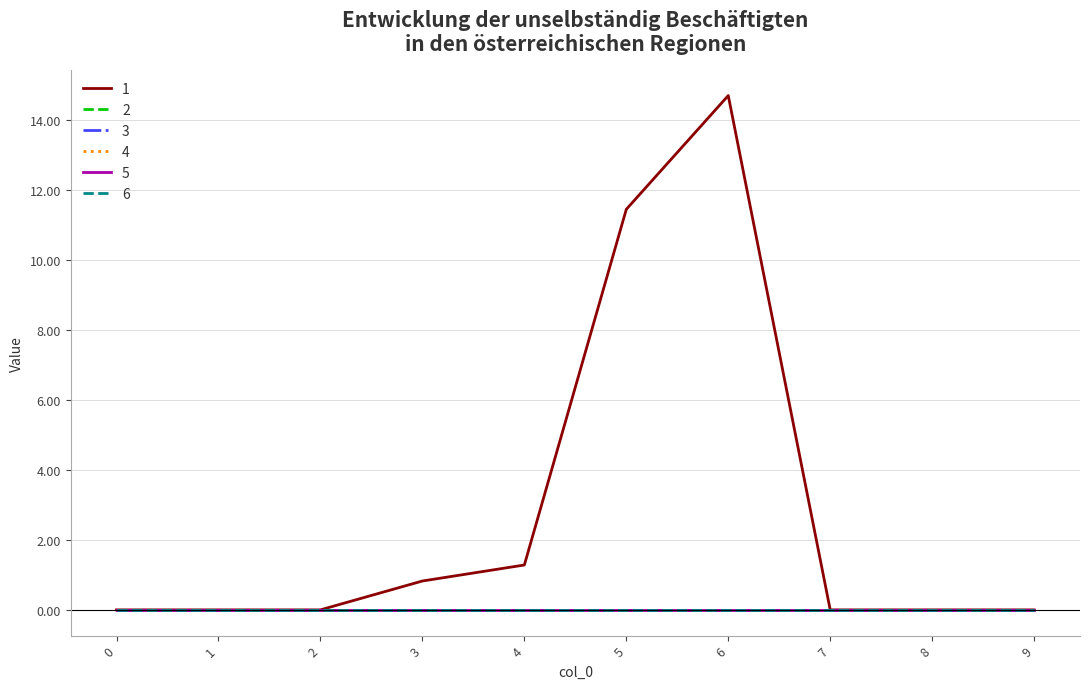

Rank the series at 0 from highest to lowest value.

1, 2, 3, 4, 5, 6